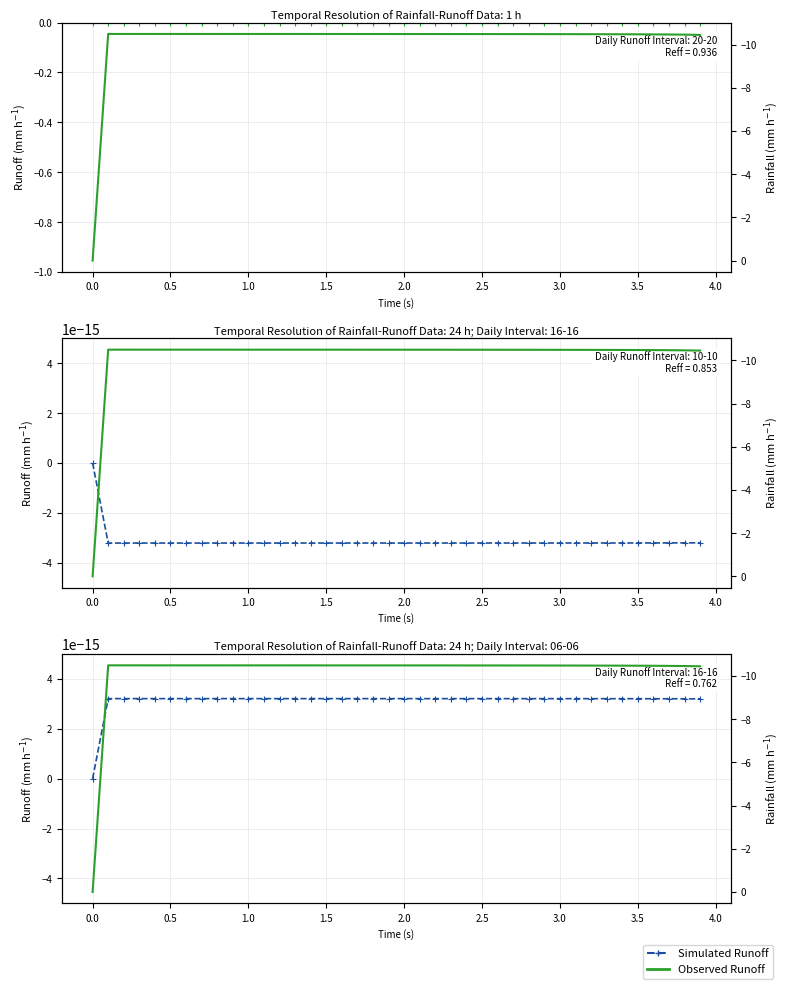

At which category is the sum across all series the highest?

−0.5